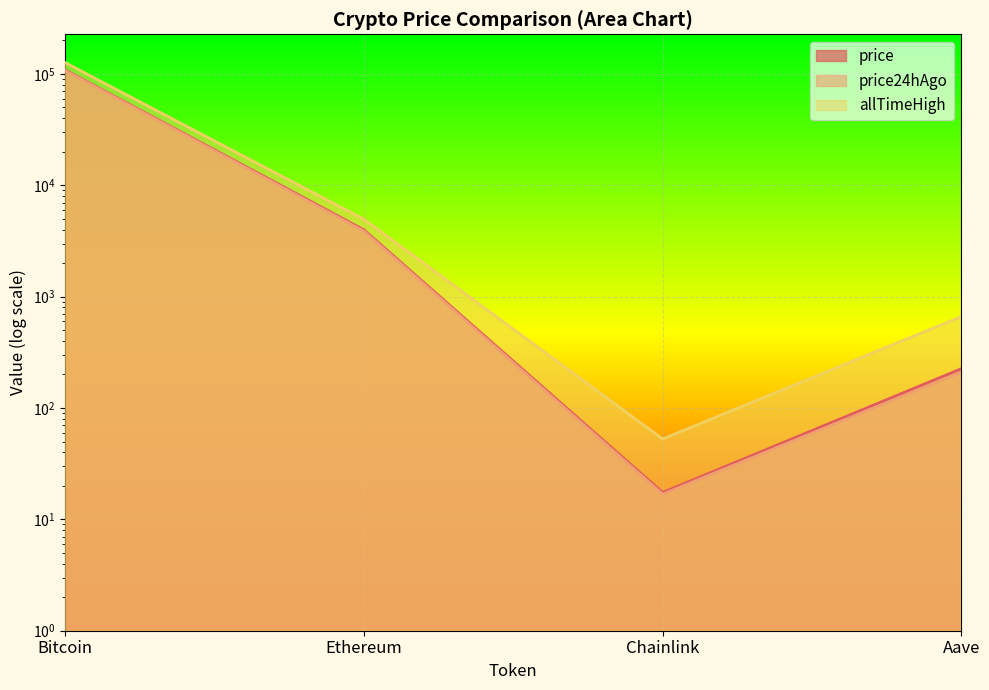

What is the difference between the maximum and second lowest values in the allTimeHigh series?

125418.3